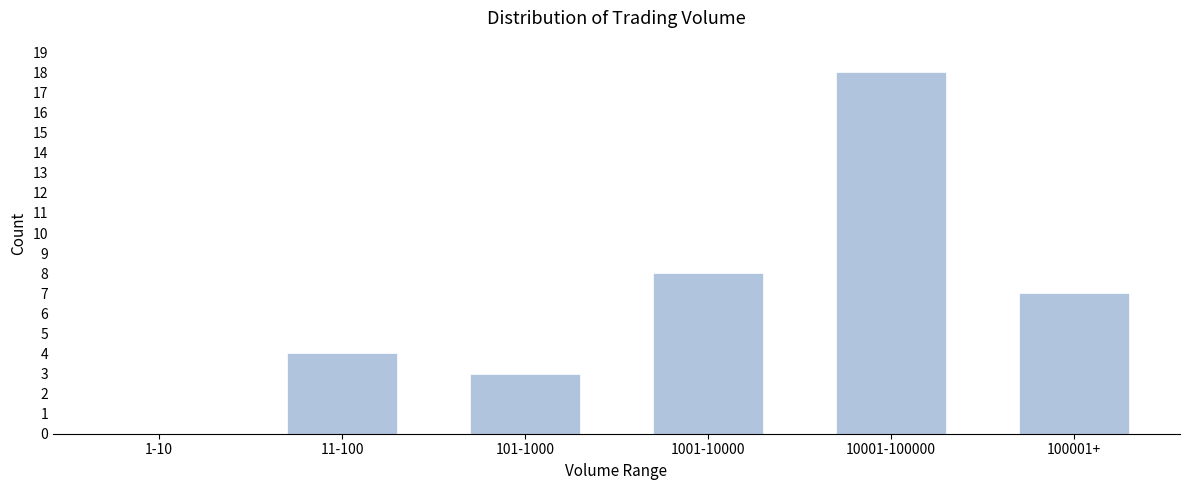

Reading left to right, list all the values displayed in this chart.

1-10=0	11-100=4	101-1000=3	1001-10000=8	10001-100000=18	100001+=7